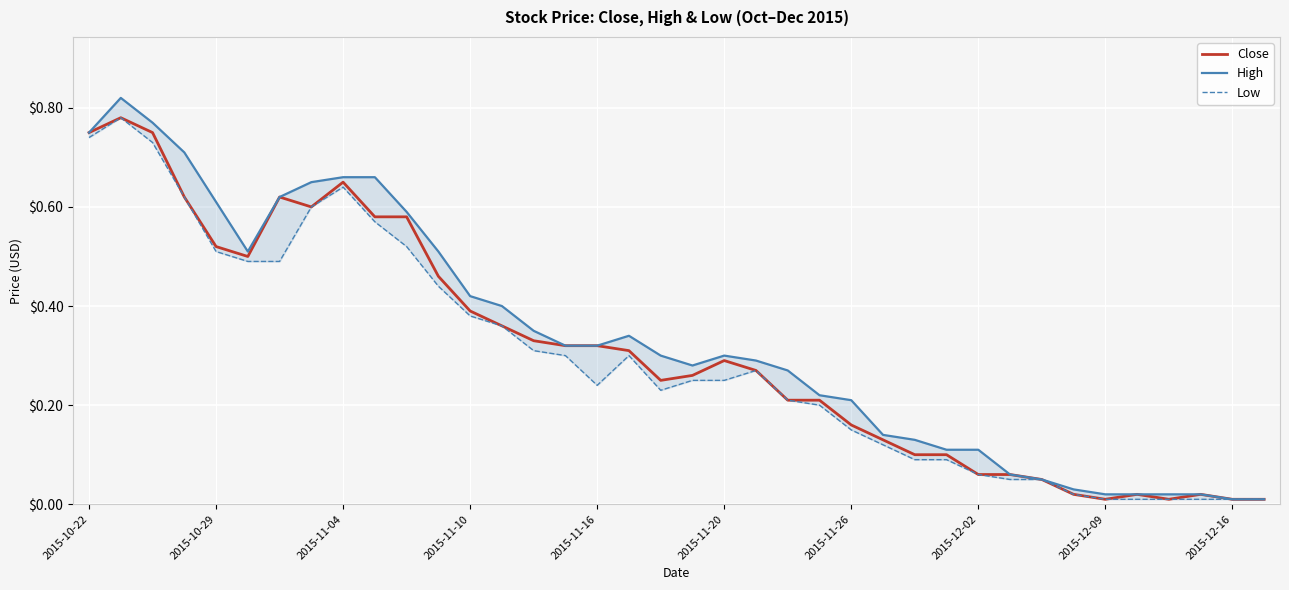

True or false: High and Low cross at least once.

False